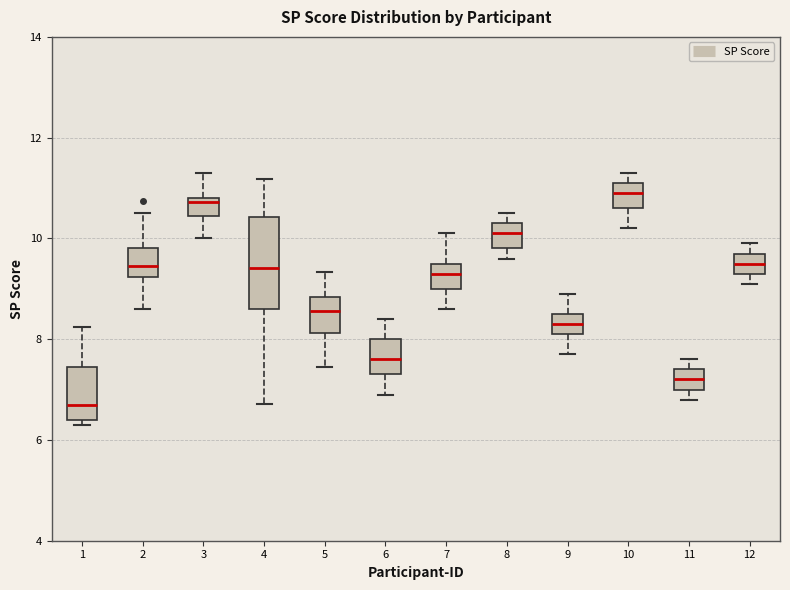

Reading left to right, read every box against the y-axis: the position of its median line, the range the box covers, and the ends of its whiskers. The values are not printed on the chart, so give them approximately, as read against the axis.

1: median 6.6, box 6.4 to 7.4, whiskers 6.4 (just below the box's lower edge) to 8.2
2: median 9.4, box 9.2 to 9.8, whiskers 8.6 to 10.6
3: median 10.8 (just below the box's upper edge), box 10.4 to 10.8, whiskers 10.0 to 11.2
4: median 9.4, box 8.6 to 10.4, whiskers 6.8 to 11.2
5: median 8.6, box 8.2 to 8.8, whiskers 7.4 to 9.4
6: median 7.6, box 7.4 to 8.0, whiskers 7.0 to 8.4
7: median 9.4, box 9.0 to 9.6, whiskers 8.6 to 10.2
8: median 10.2, box 9.8 to 10.4, whiskers 9.6 to 10.6
9: median 8.4, box 8.2 to 8.6, whiskers 7.8 to 9.0
10: median 11.0, box 10.6 to 11.2, whiskers 10.2 to 11.4
11: median 7.2, box 7.0 to 7.4, whiskers 6.8 to 7.6
12: median 9.6, box 9.4 to 9.8, whiskers 9.2 to 10.0